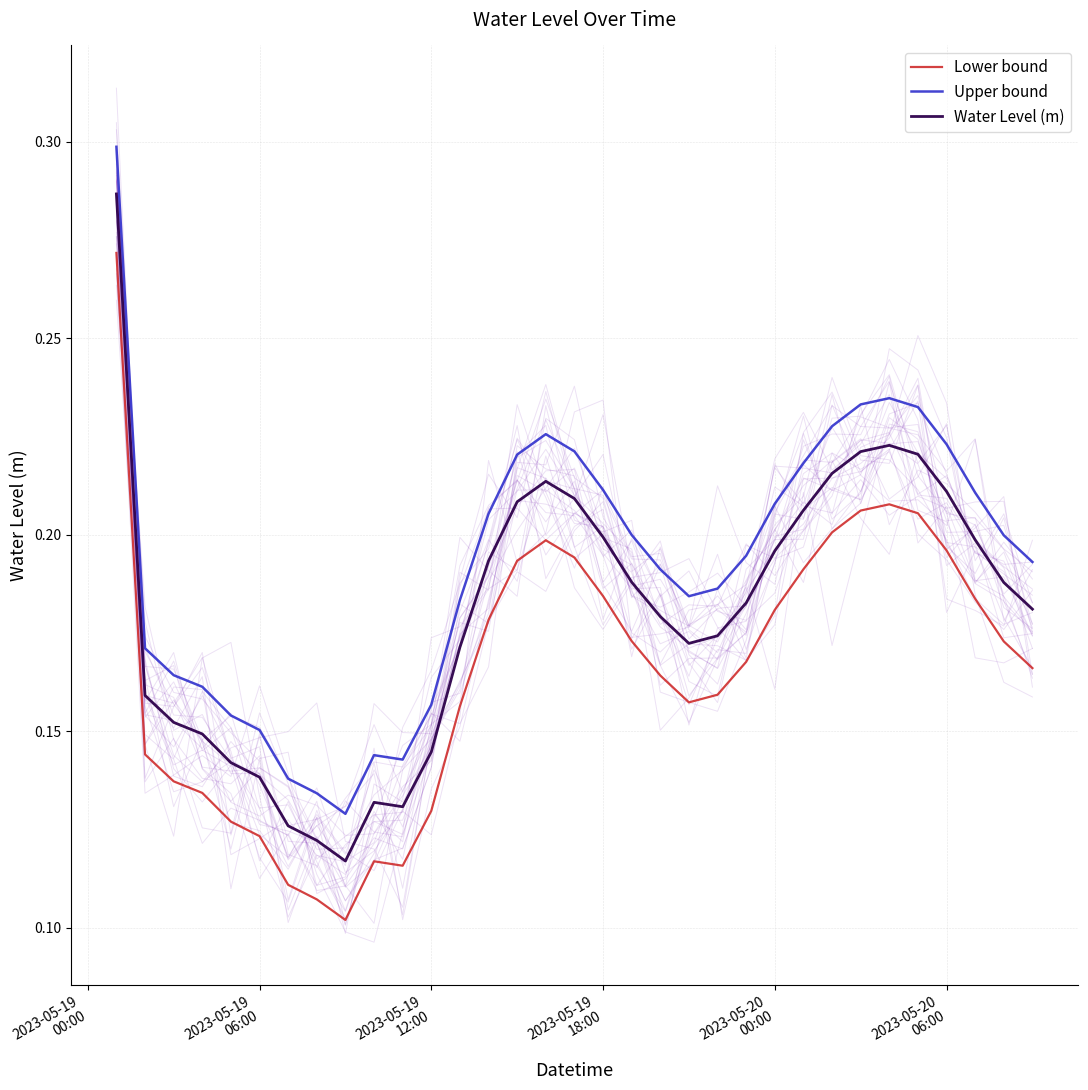

True or false: Upper bound and Lower bound intersect in this chart.

False